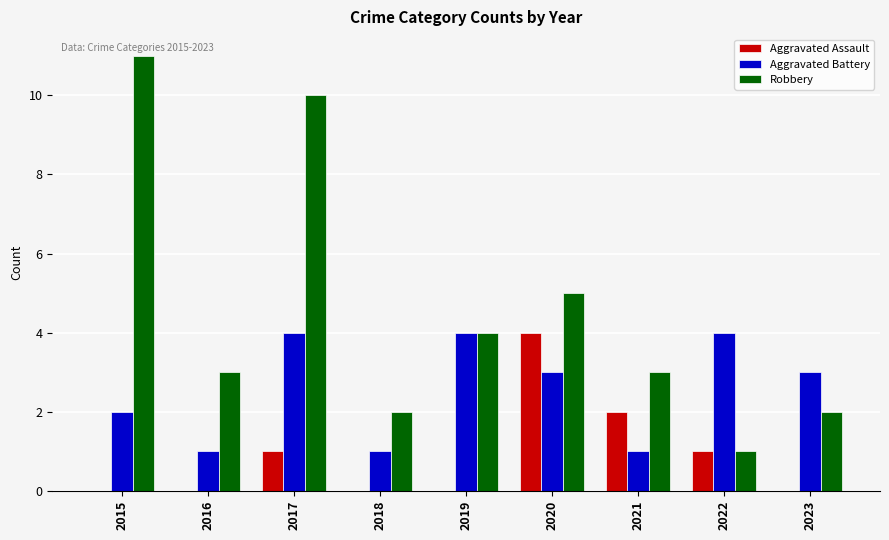

Are the bars grouped side by side (vs. stacked)?

Yes